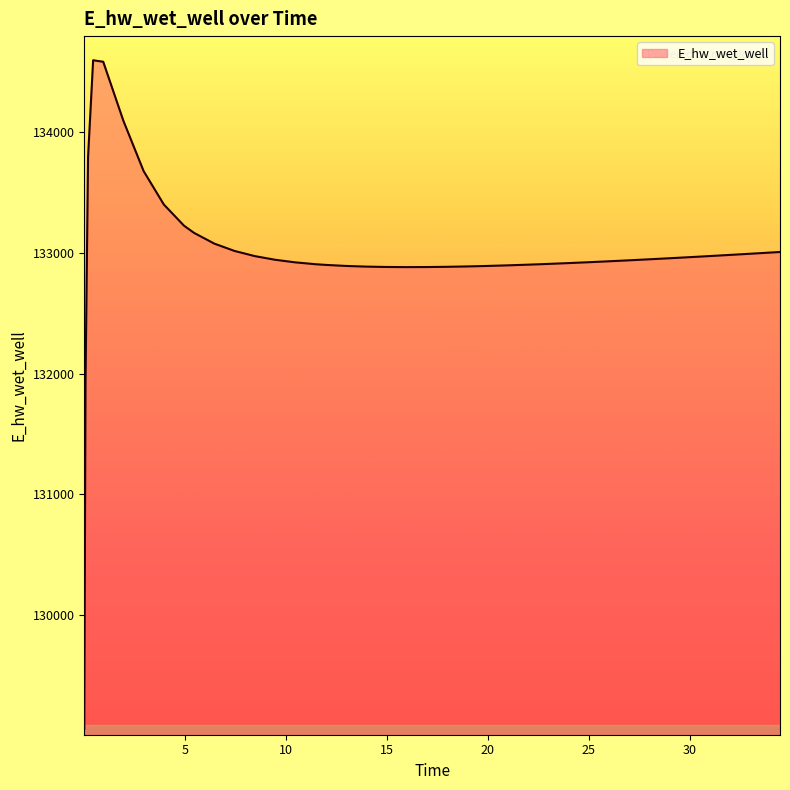

True or false: the data has more than 0 interior local peaks.

True